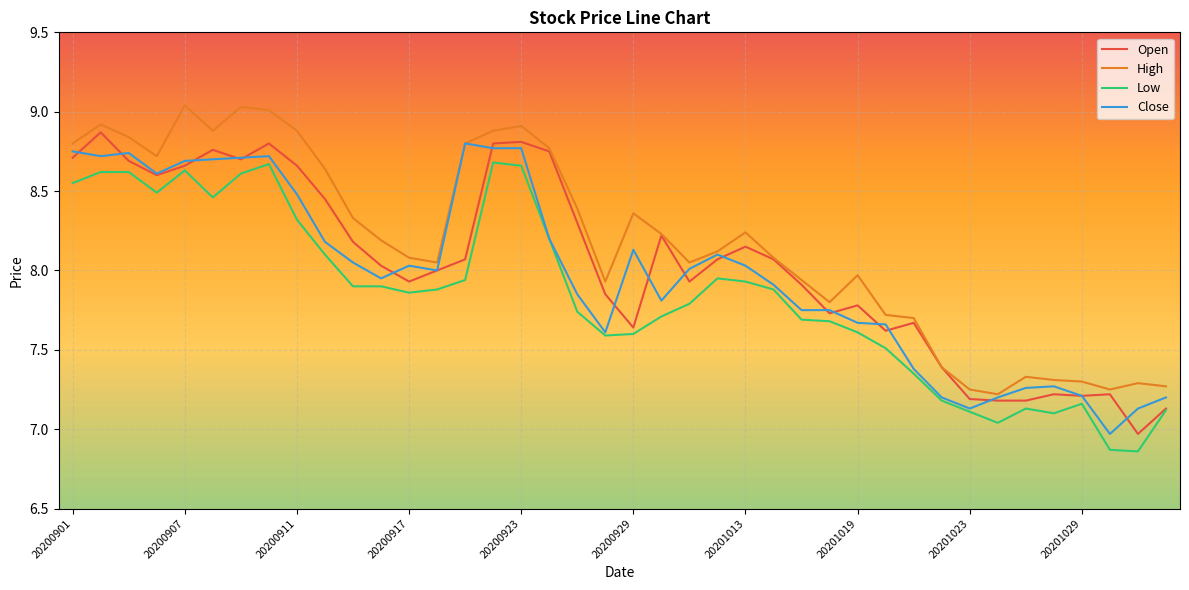

Which series has the largest total across all categories?

High